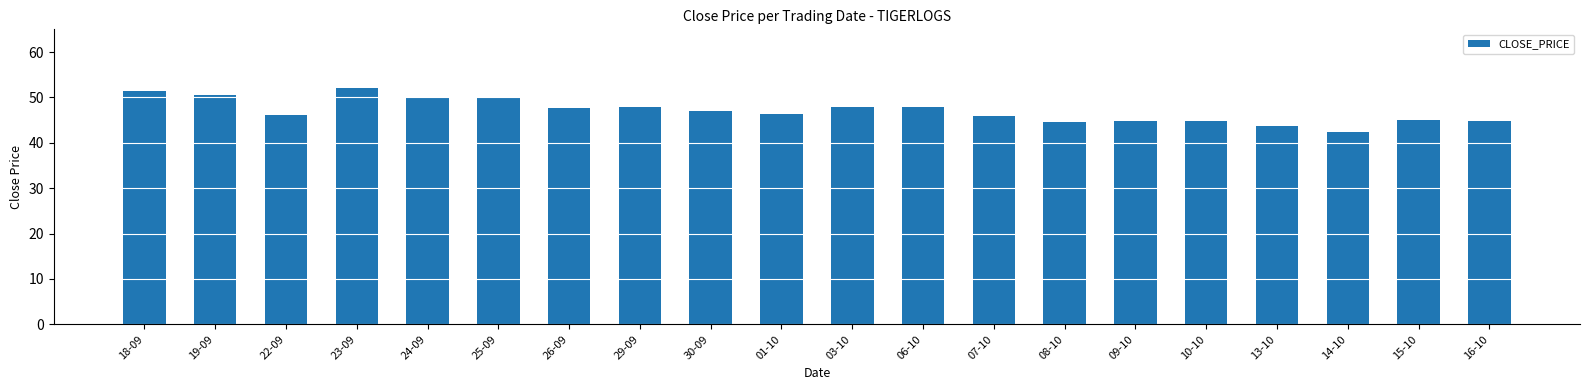

The value at 01-10 is 75.2. True or false?

False